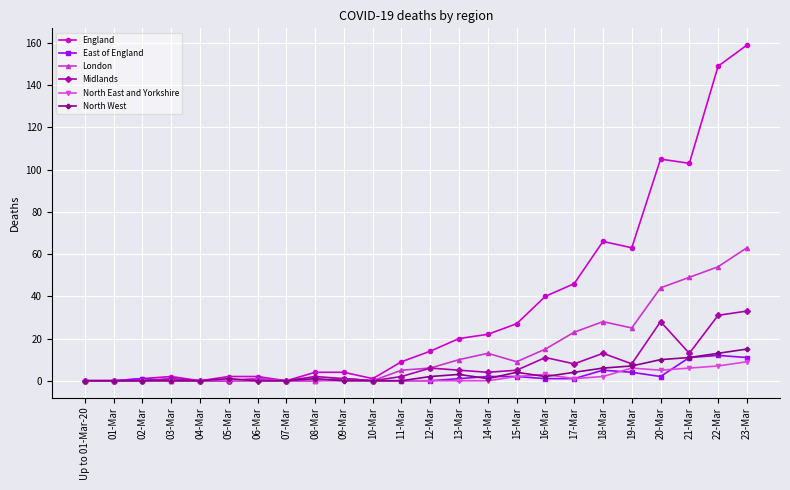

Reading right to left, extract all data points from this chart.

England: 23-Mar=159	22-Mar=149	21-Mar=103	20-Mar=105	19-Mar=63	18-Mar=66	17-Mar=46	16-Mar=40	15-Mar=27	14-Mar=22	13-Mar=20	12-Mar=14	11-Mar=9	10-Mar=1	09-Mar=4	08-Mar=4	07-Mar=0	06-Mar=2	05-Mar=2	04-Mar=0	03-Mar=2	02-Mar=1	01-Mar=0	Up to 01-Mar-20=0
East of England: 23-Mar=11	22-Mar=12	21-Mar=11	20-Mar=2	19-Mar=4	18-Mar=5	17-Mar=1	16-Mar=1	15-Mar=2	14-Mar=2	13-Mar=1	12-Mar=0	11-Mar=0	10-Mar=0	09-Mar=1	08-Mar=0	07-Mar=0	06-Mar=1	05-Mar=0	04-Mar=0	03-Mar=0	02-Mar=1	01-Mar=0	Up to 01-Mar-20=0
London: 23-Mar=63	22-Mar=54	21-Mar=49	20-Mar=44	19-Mar=25	18-Mar=28	17-Mar=23	16-Mar=15	15-Mar=9	14-Mar=13	13-Mar=10	12-Mar=6	11-Mar=5	10-Mar=0	09-Mar=1	08-Mar=0	07-Mar=0	06-Mar=1	05-Mar=0	04-Mar=0	03-Mar=0	02-Mar=0	01-Mar=0	Up to 01-Mar-20=0
Midlands: 23-Mar=33	22-Mar=31	21-Mar=13	20-Mar=28	19-Mar=8	18-Mar=13	17-Mar=8	16-Mar=11	15-Mar=5	14-Mar=4	13-Mar=5	12-Mar=6	11-Mar=2	10-Mar=0	09-Mar=1	08-Mar=2	07-Mar=0	06-Mar=0	05-Mar=0	04-Mar=0	03-Mar=1	02-Mar=0	01-Mar=0	Up to 01-Mar-20=0
North East and Yorkshire: 23-Mar=9	22-Mar=7	21-Mar=6	20-Mar=5	19-Mar=6	18-Mar=2	17-Mar=1	16-Mar=3	15-Mar=2	14-Mar=0	13-Mar=0	12-Mar=0	11-Mar=0	10-Mar=0	09-Mar=0	08-Mar=0	07-Mar=0	06-Mar=0	05-Mar=0	04-Mar=0	03-Mar=0	02-Mar=0	01-Mar=0	Up to 01-Mar-20=0
North West: 23-Mar=15	22-Mar=13	21-Mar=11	20-Mar=10	19-Mar=7	18-Mar=6	17-Mar=4	16-Mar=2	15-Mar=4	14-Mar=1	13-Mar=3	12-Mar=2	11-Mar=0	10-Mar=0	09-Mar=0	08-Mar=1	07-Mar=0	06-Mar=0	05-Mar=1	04-Mar=0	03-Mar=0	02-Mar=0	01-Mar=0	Up to 01-Mar-20=0